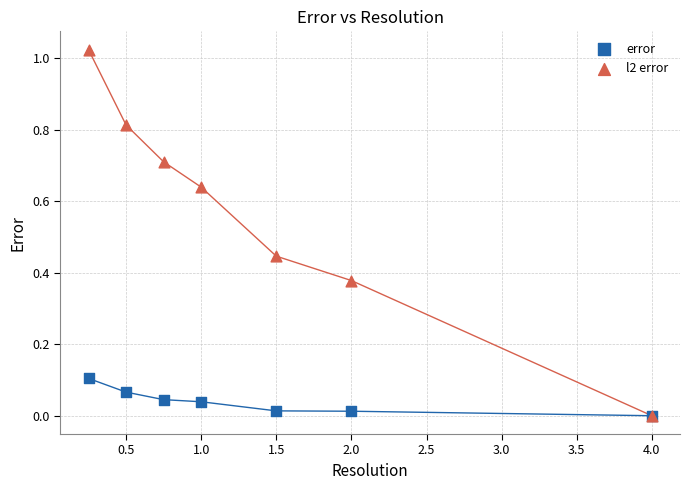

Which series has the largest Y range (max minus min)?

l2 error